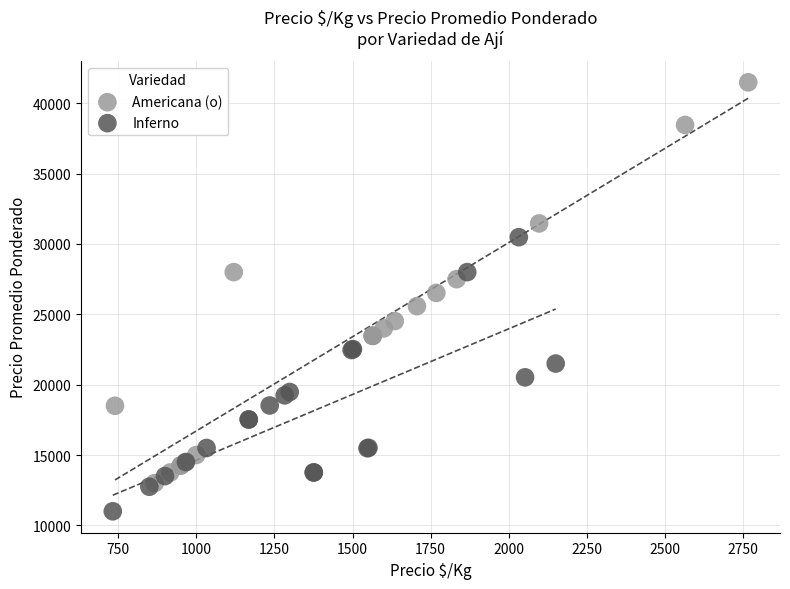

Which series has the largest Y range (max minus min)?

Americana (o)